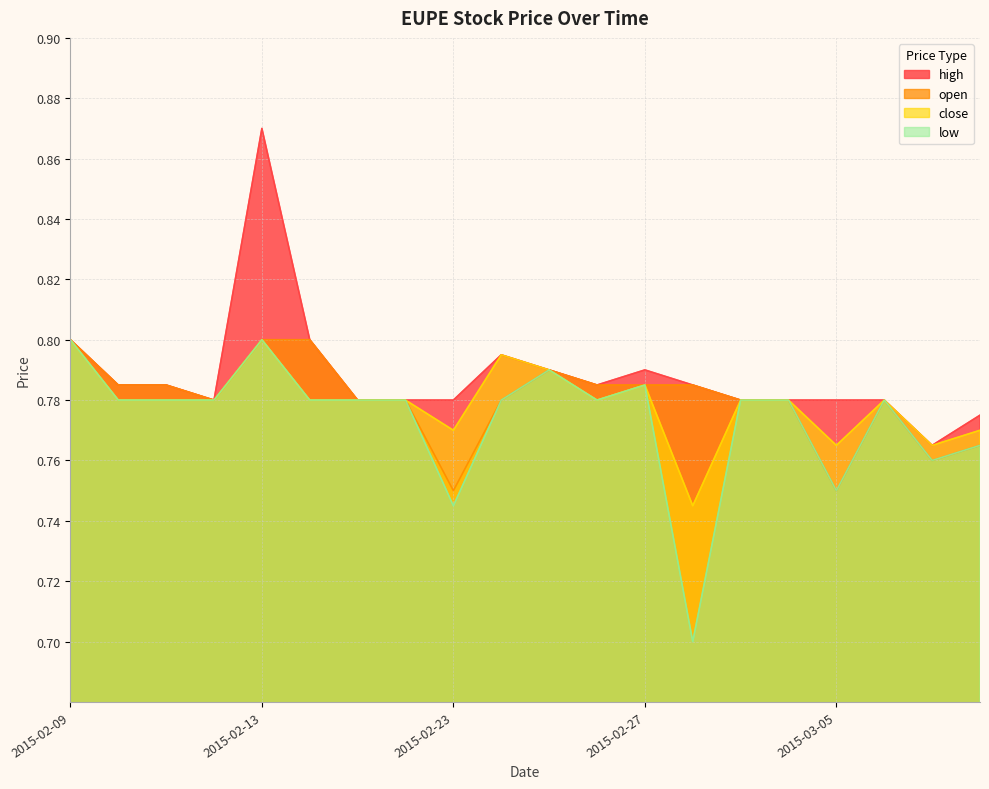

What is the sum of all low values?

15.5